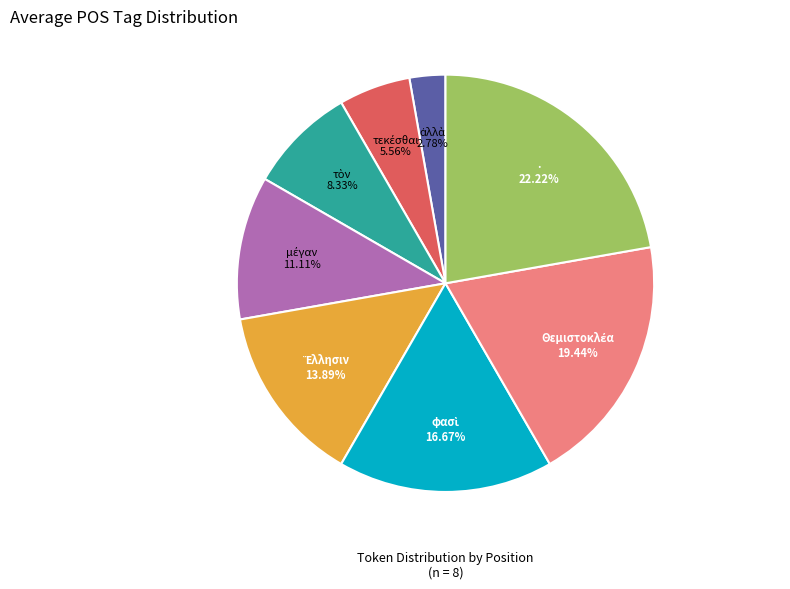

Is there a majority slice in this chart?

No